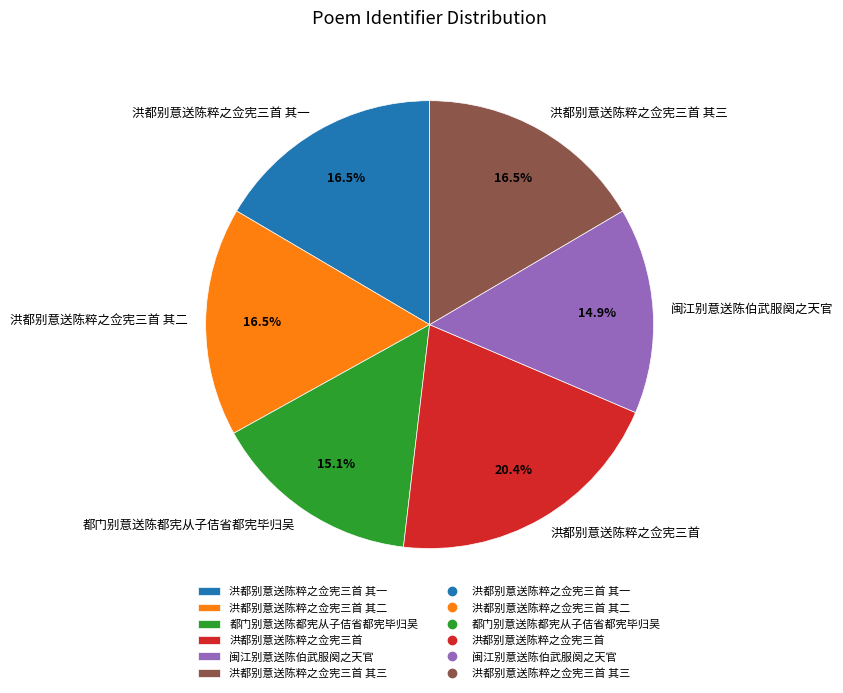

To the nearest percent, what is the average slice percentage?

17%